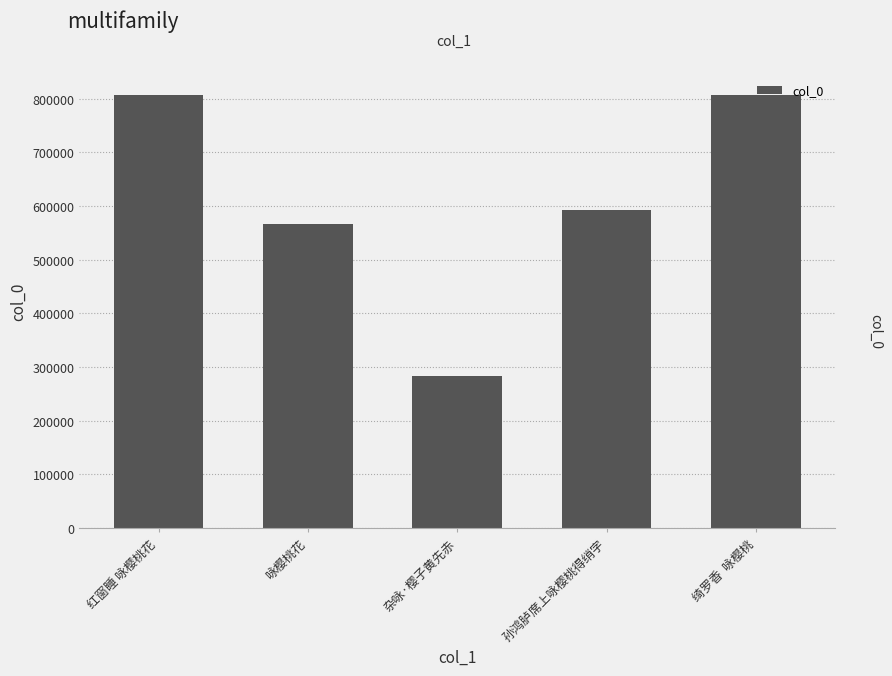

What is the sum of the values at 孙鸿胪席上咏樱桃得绡字 and 杂咏·樱子黄先赤?

874961